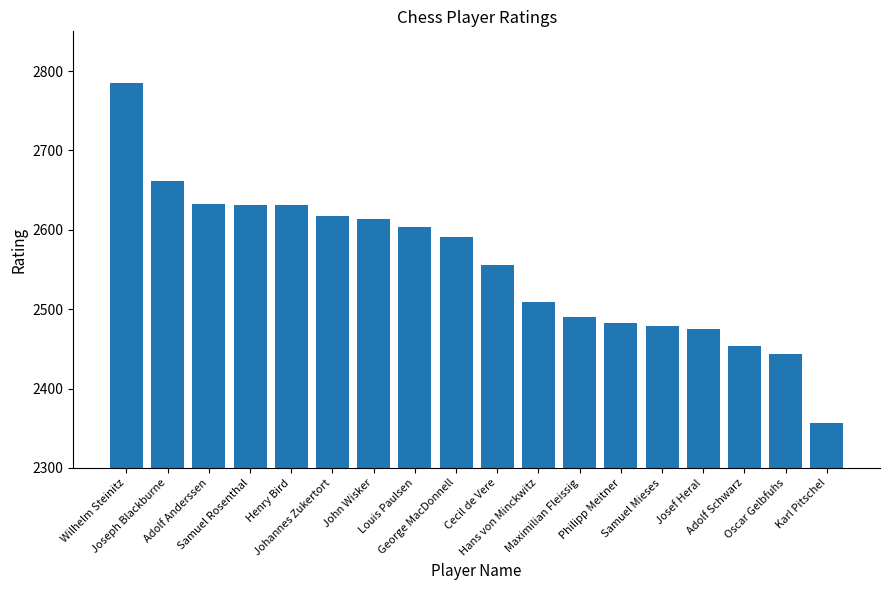

What is the label of the 2nd bar from the left?

Joseph Blackburne